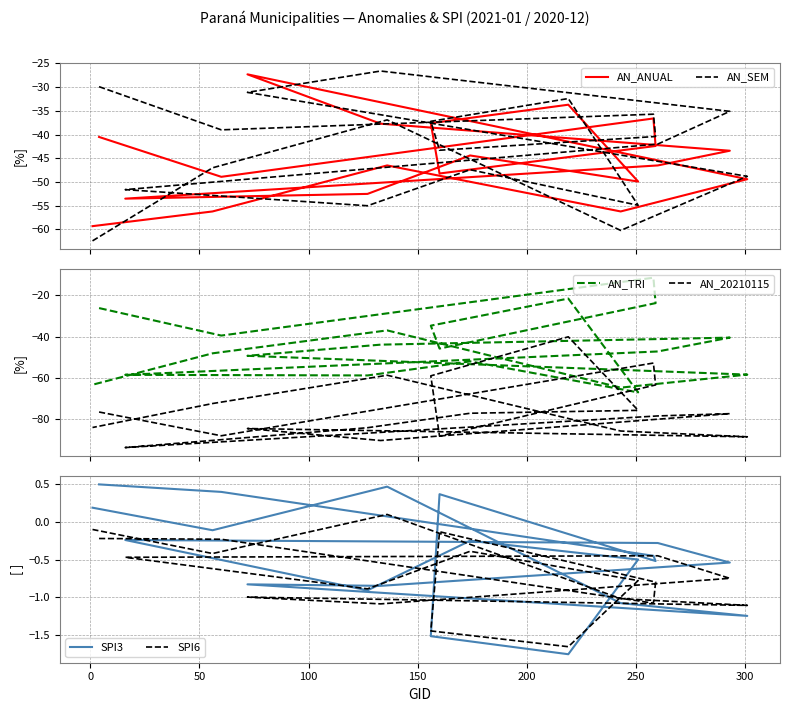

True or false: SPI6 and AN_ANUAL cross at least once.

False